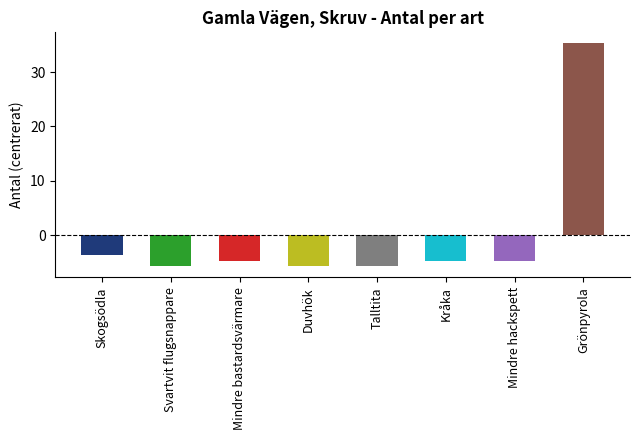

What is the label of the 7th bar from the right?

Svartvit flugsnappare